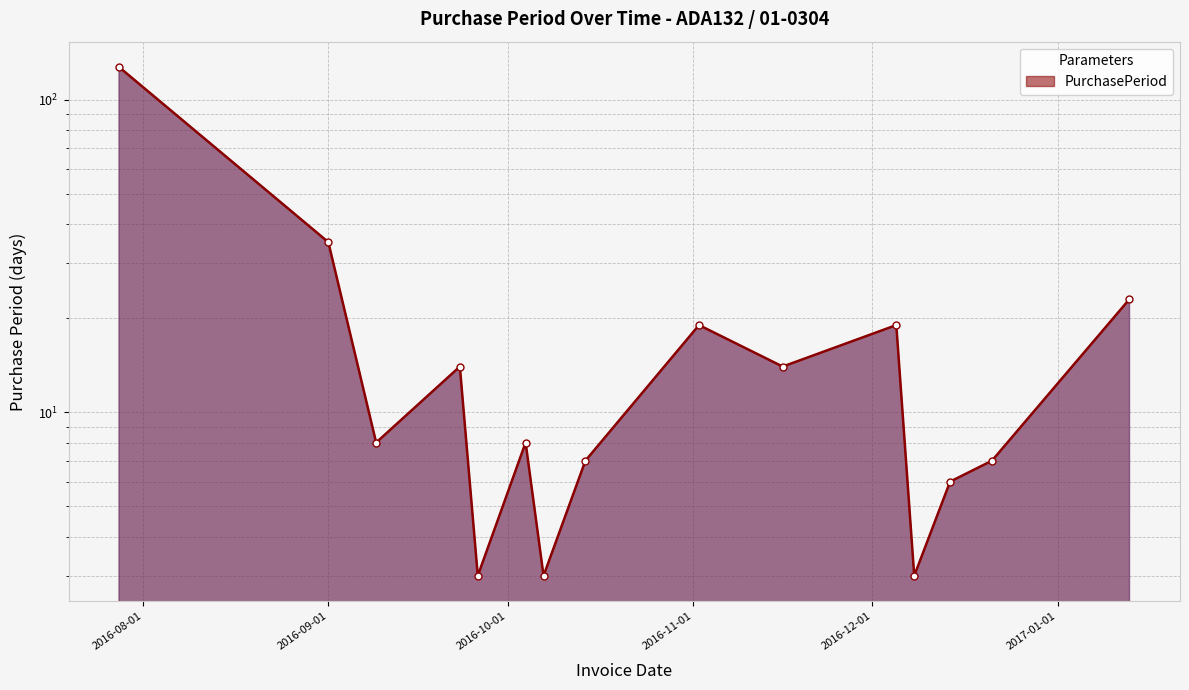

What is the maximum value shown in the chart?

127